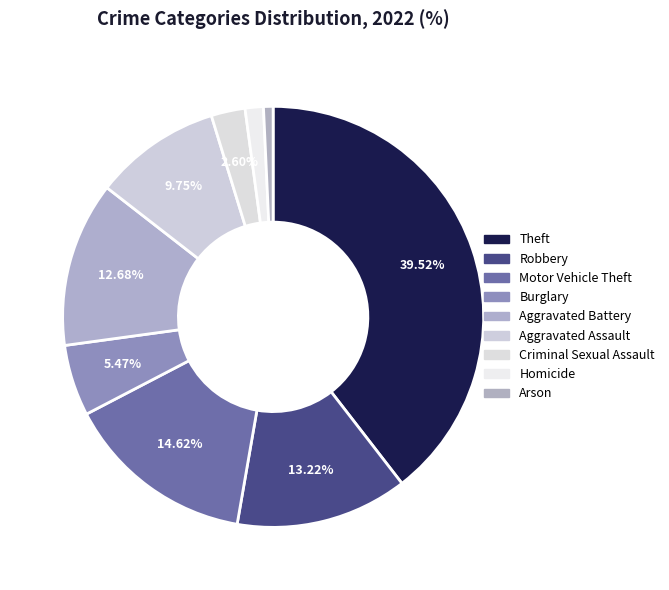

Is there any slice that represents more than half of the pie?

No